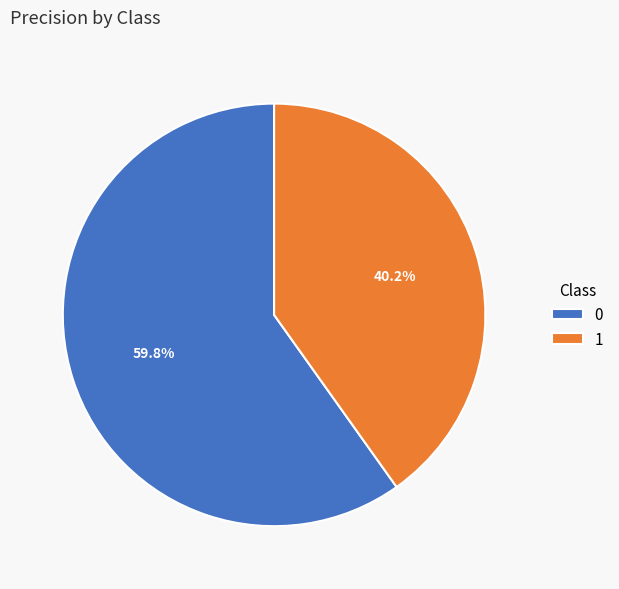

To the nearest percent, what is the difference between the largest and smallest slice percentages?

20%